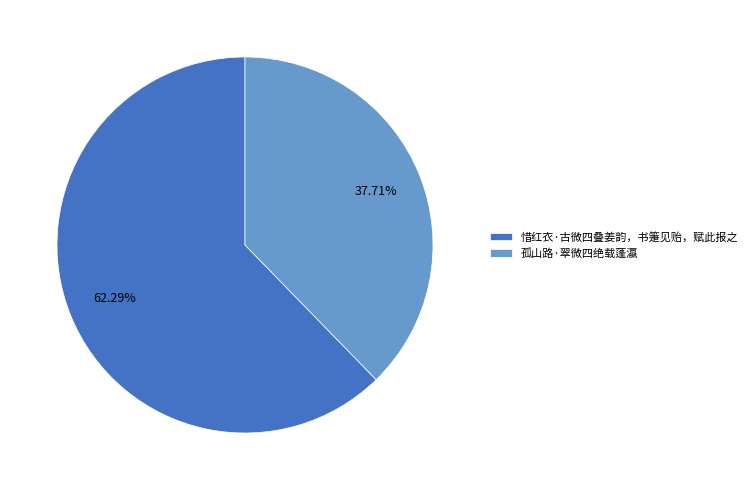

Is it true that 惜红衣·古微四叠姜韵，书箑见贻，赋此报之 is 62% of the pie?

True